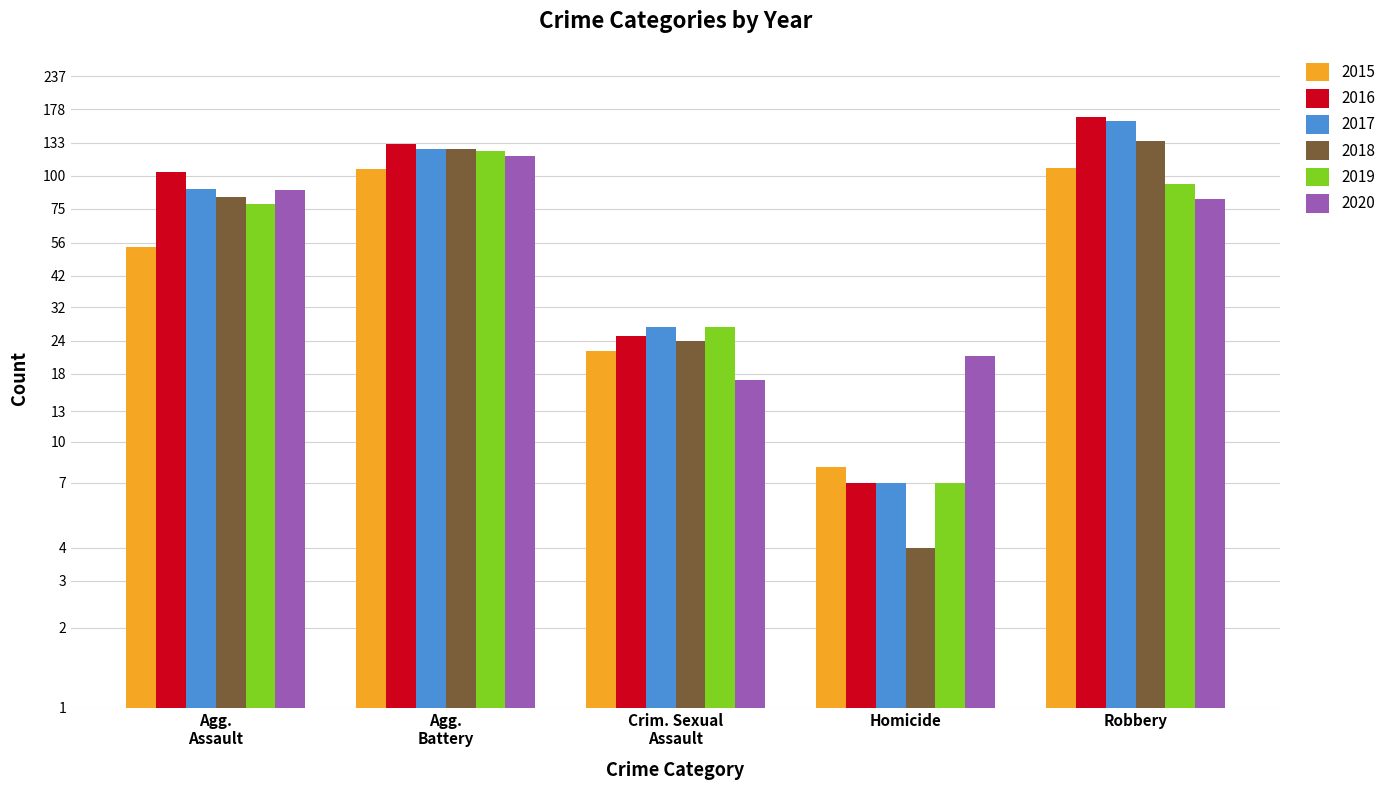

What is the sum of the 2020 values at Agg. Assault and Robbery?

170